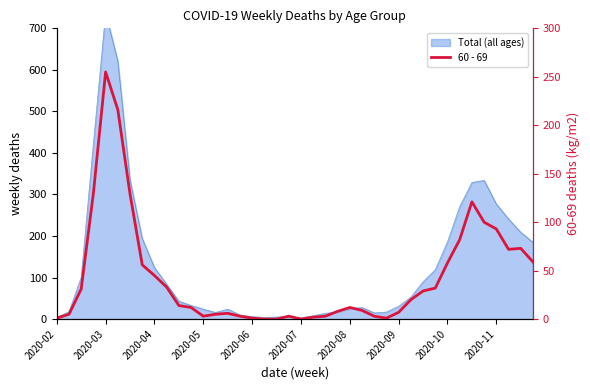

True or false: there are more than 1 points higher than both neighbors.

True